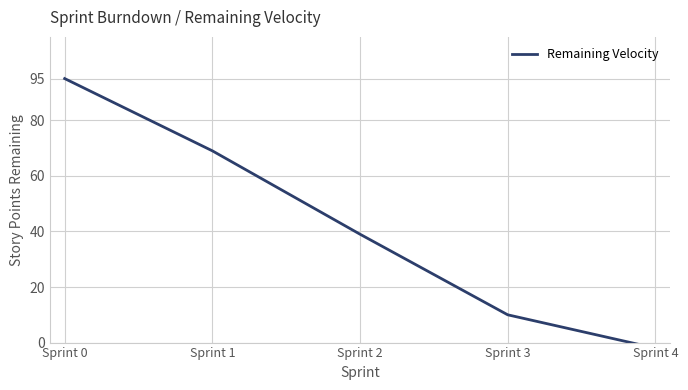

At which category does the chart reach its peak across all series?

Sprint 0